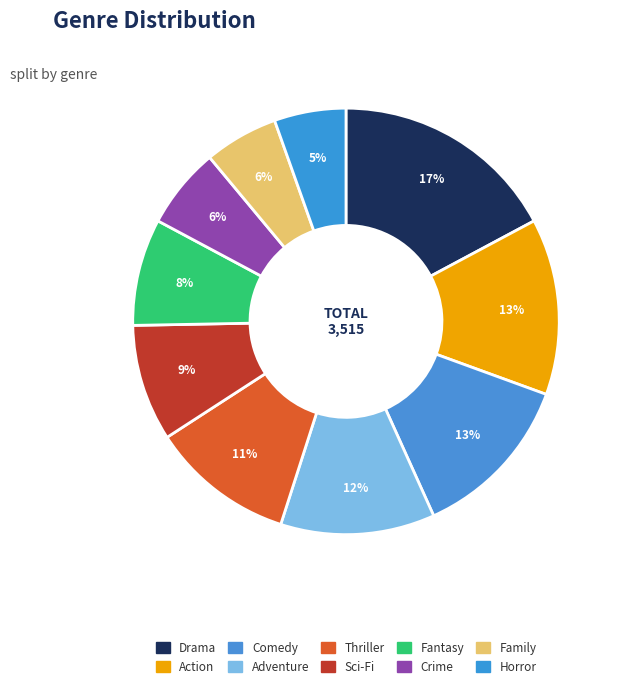

Rank the categories by value from highest to lowest.

Drama, Action, Comedy, Adventure, Thriller, Sci-Fi, Fantasy, Crime, Family, Horror